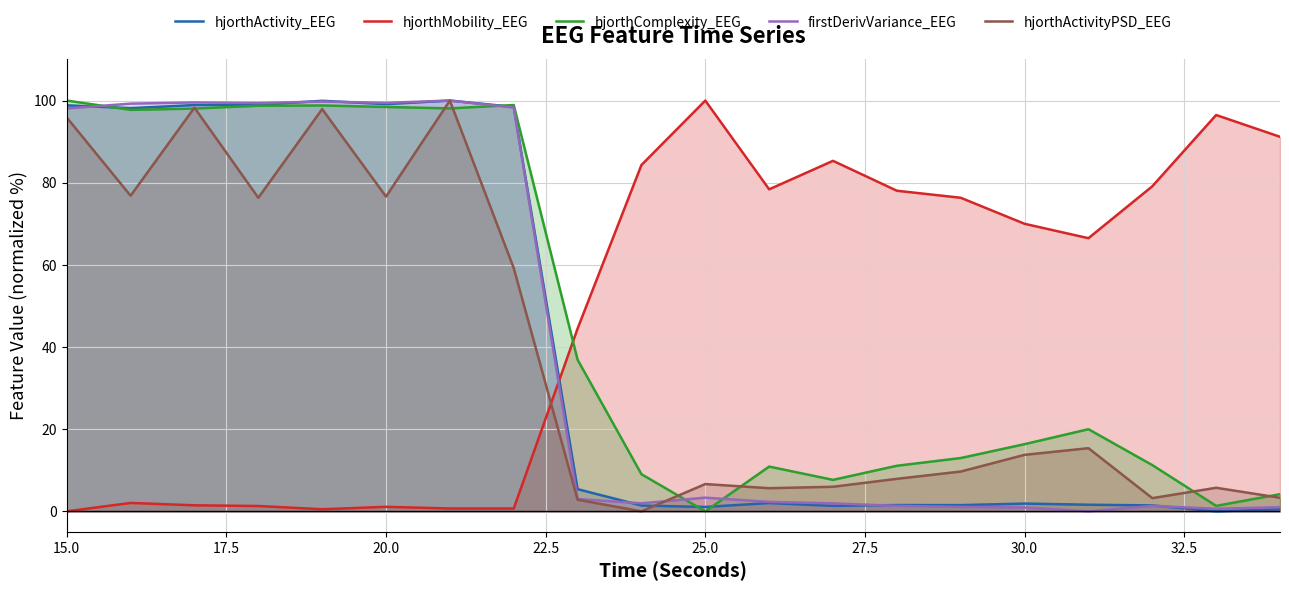

How many times do firstDerivVariance_EEG and hjorthMobility_EEG cross each other?

1